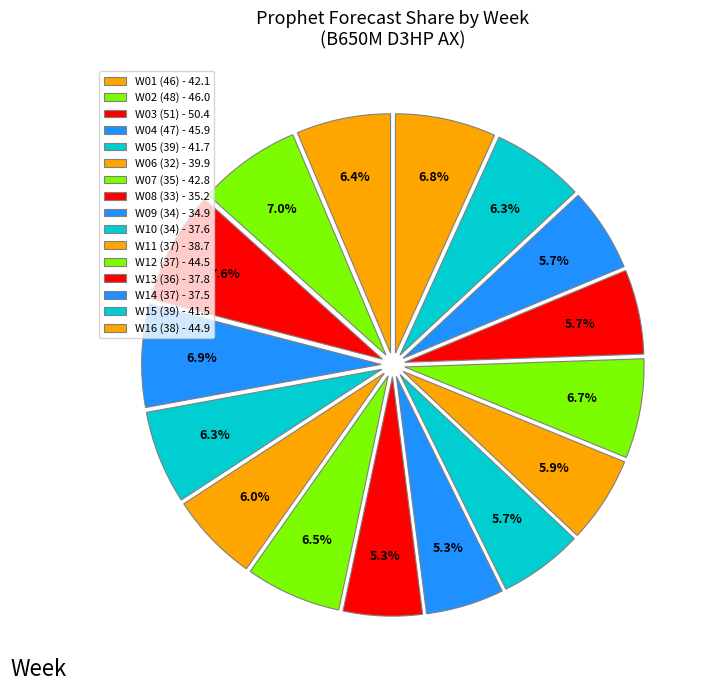

How many segments does this pie chart have?

16